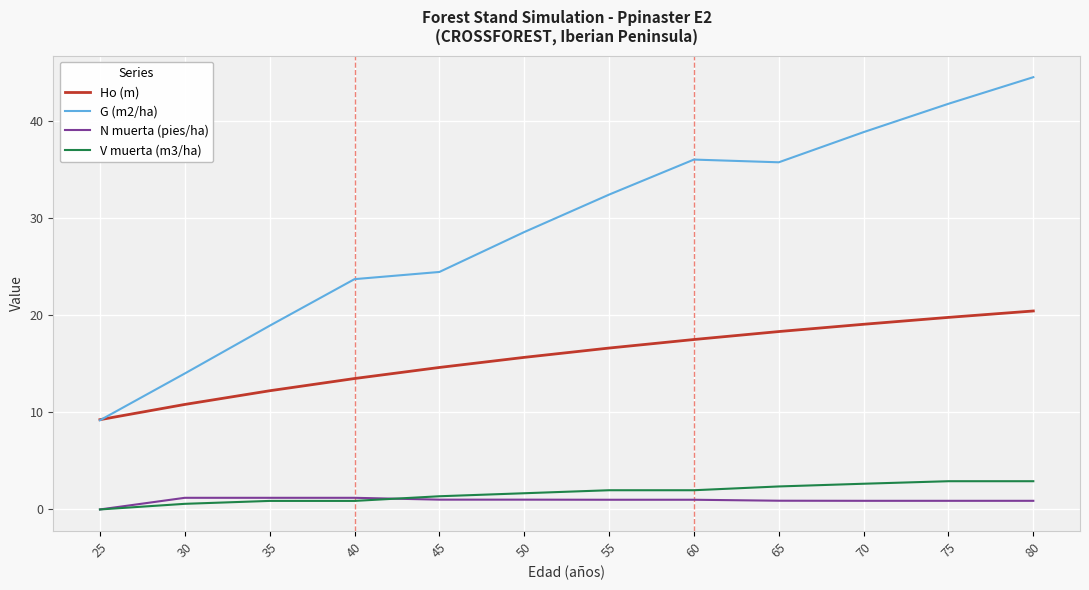

Is the value of N muerta (pies/ha) at 80 greater than the value of G (m2/ha) at 25?

No